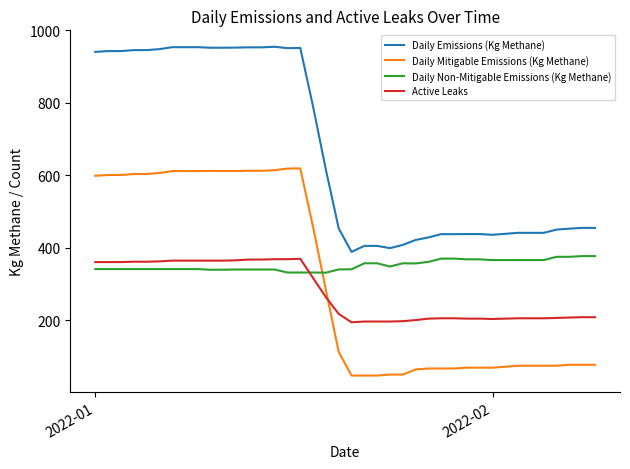

Which series has the largest total across all categories?

Daily Emissions (Kg Methane)